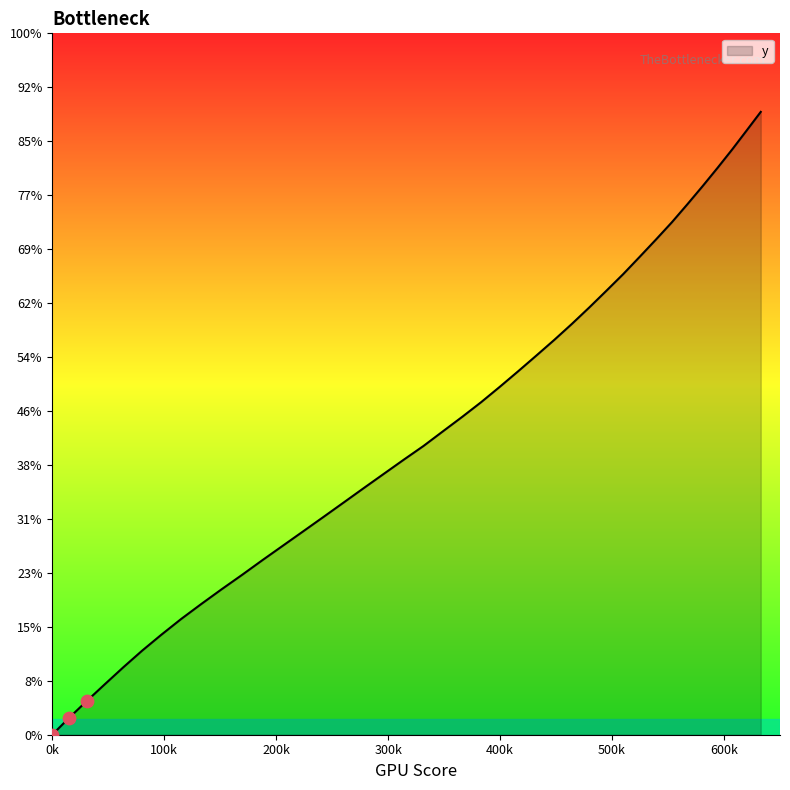

Is this an area chart (filled region under the line)?

Yes